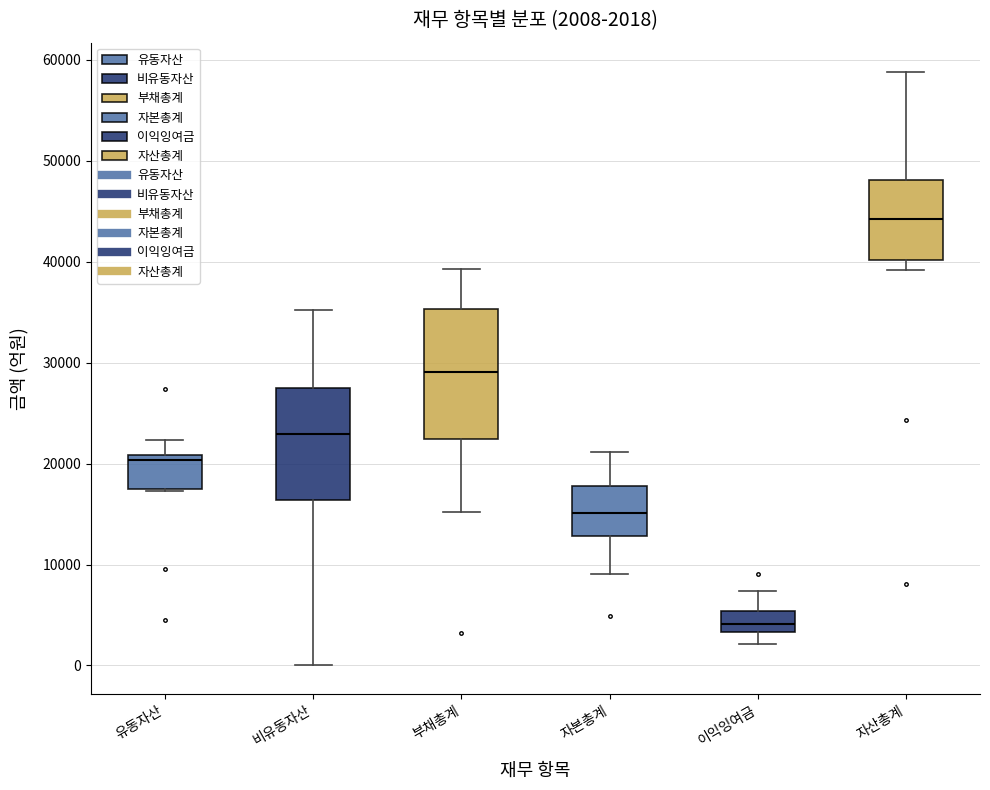

Comparing the boxes themselves (not the whiskers), which one is the tallest?

부채총계